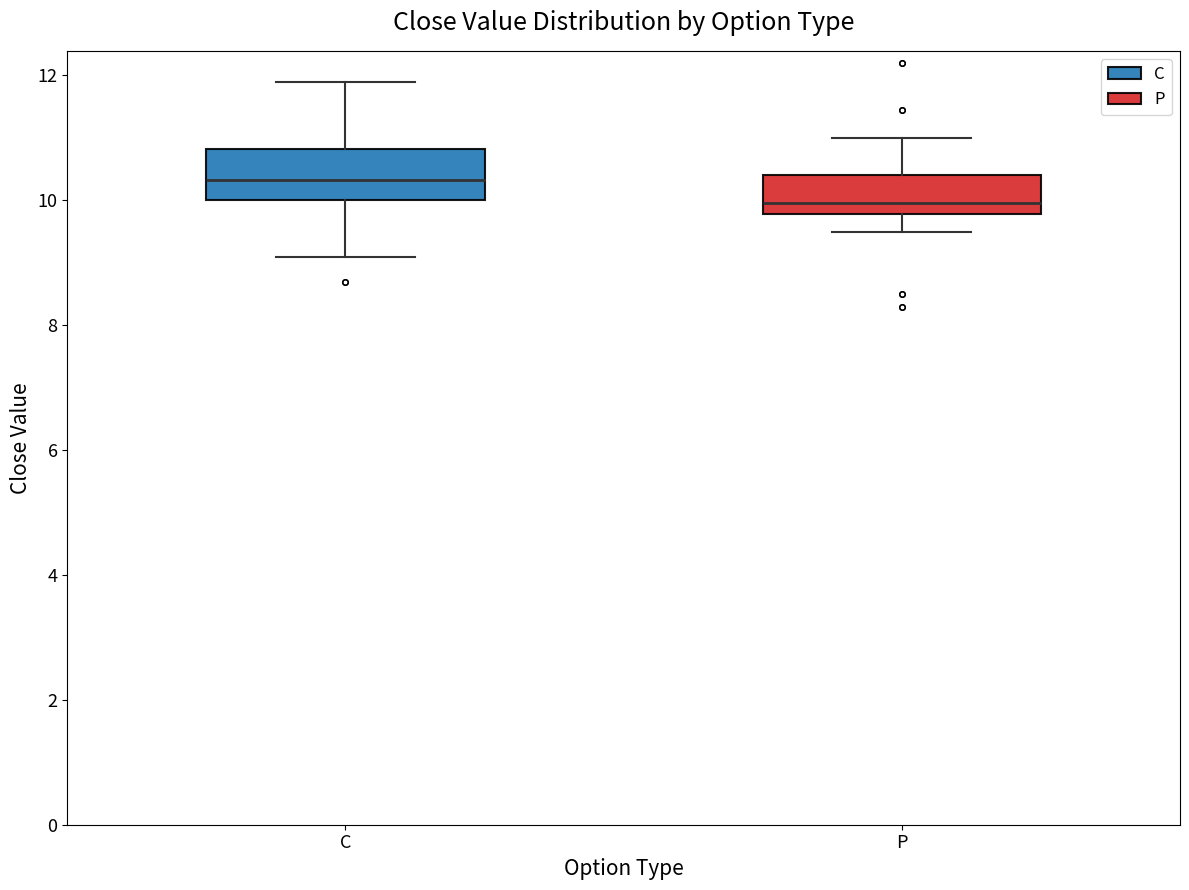

Reading left to right, transcribe this box plot: for each box, give where its median line is, the range the box spans, and where its two whiskers end, as read against the y-axis. The values are not printed on the chart, so give them approximately, as read against the axis.

C: median 10.4, box 10.0 to 10.8, whiskers 9.2 to 12.0
P: median 10.0, box 9.8 to 10.4, whiskers 9.6 to 11.0